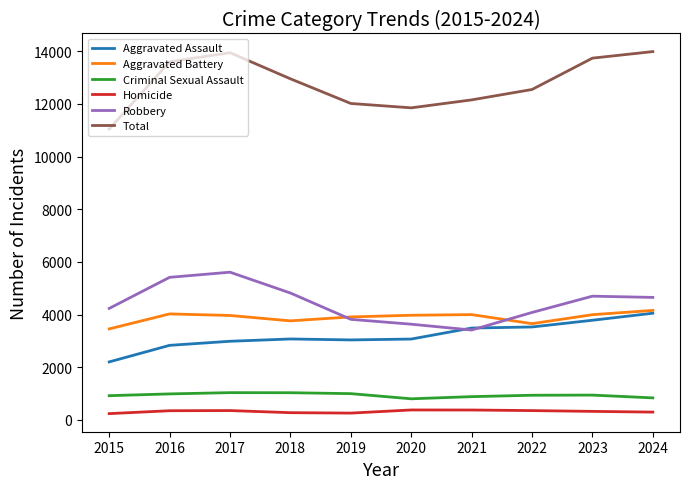

Is this an area chart (filled region under the line)?

No